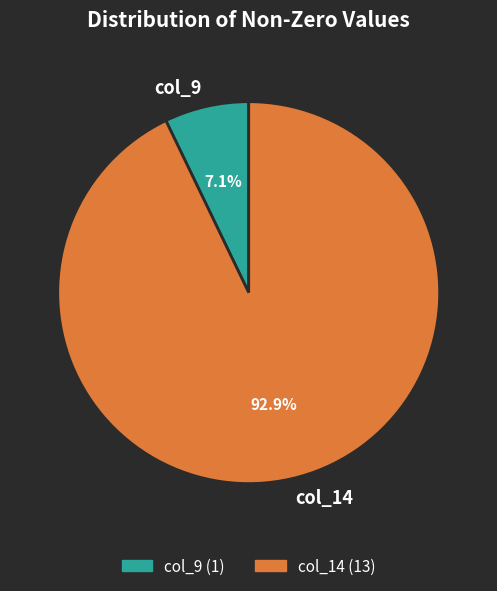

To the nearest percent, what percentage of the pie is col_14?

93%